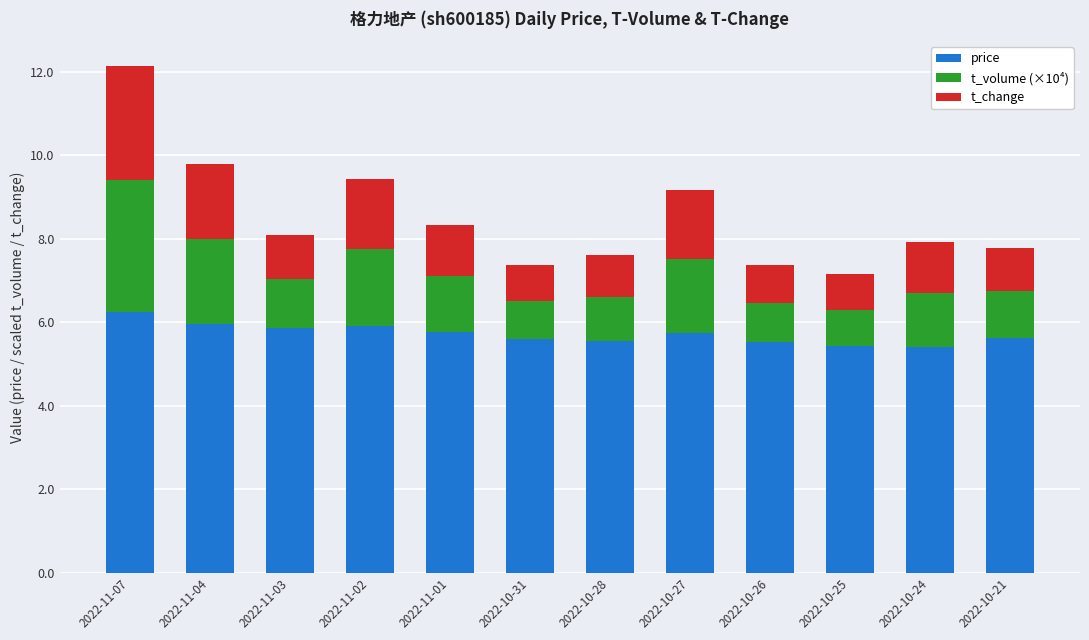

At which category is the sum across all series the highest?

2022-11-07